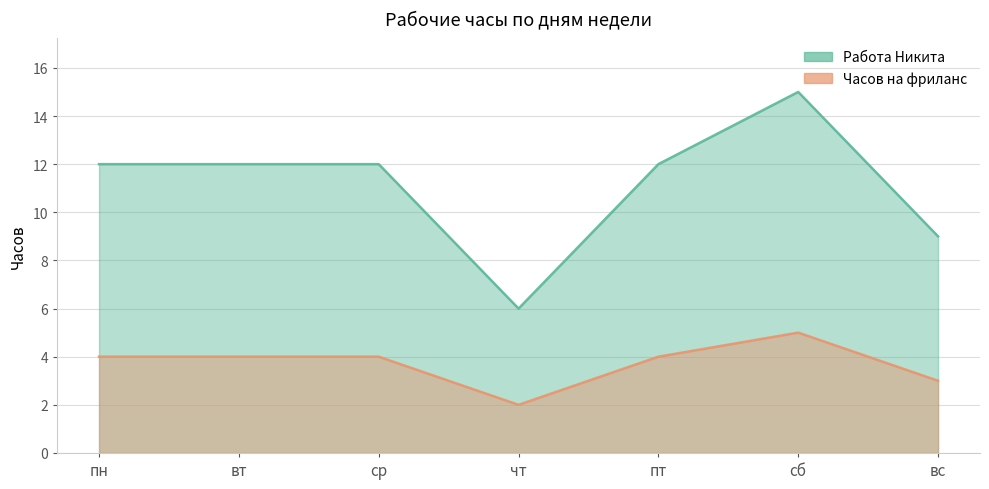

What is the minimum value shown in the chart?

2